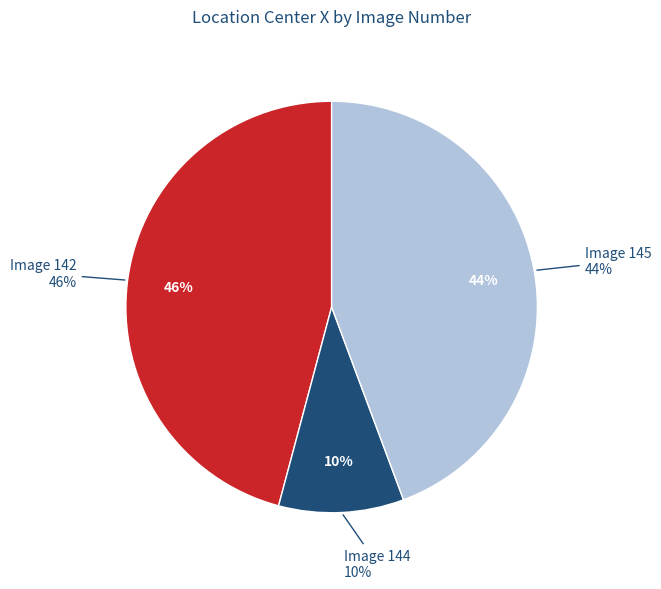

What percentage is the 145 slice, to the nearest percent?

44%